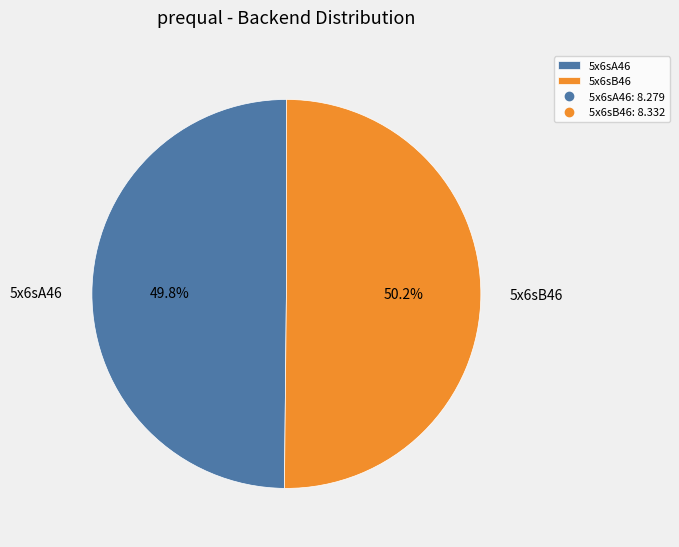

What portion of the pie excludes 5x6sB46?

49.8%